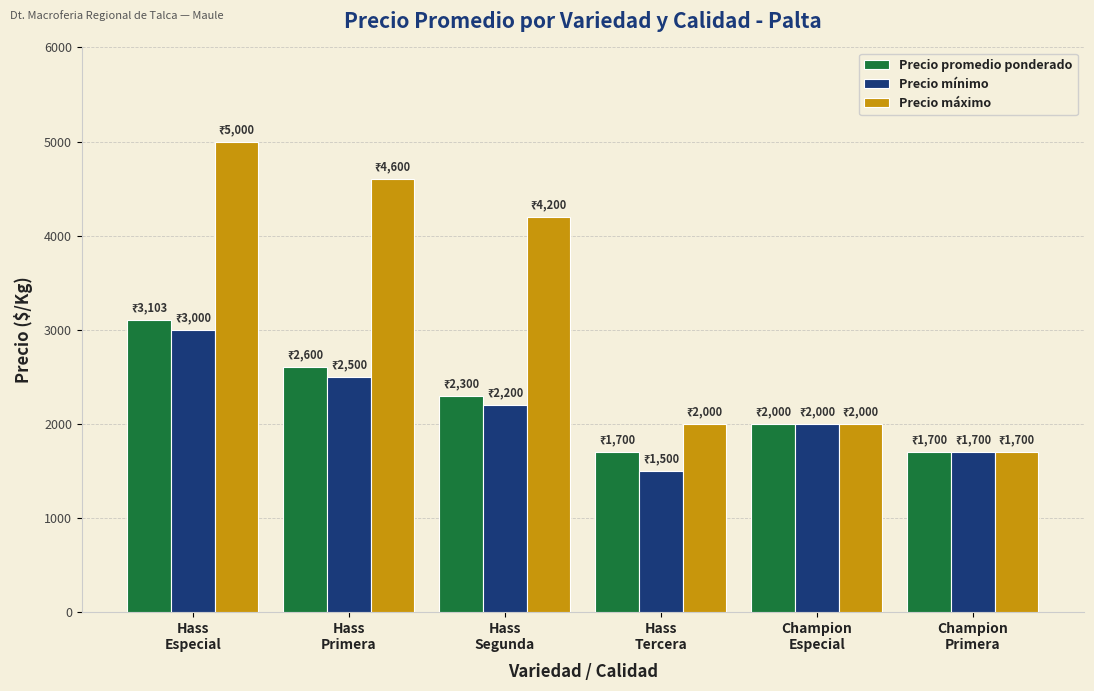

Count the number of data series in this chart.

3